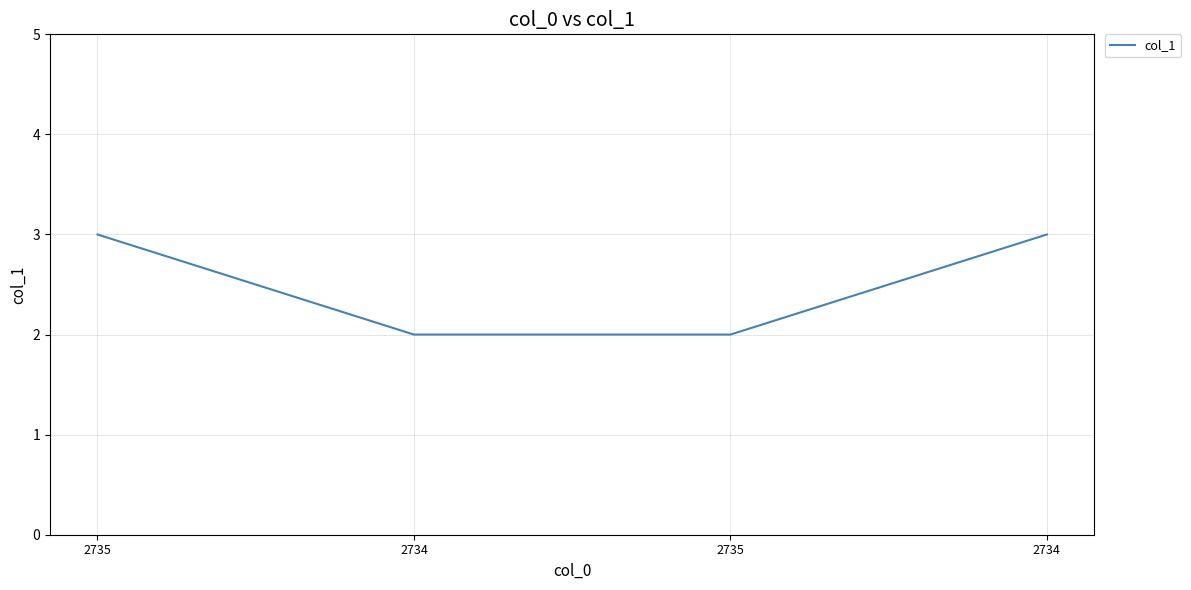

Does the chart have visible grid lines?

Yes